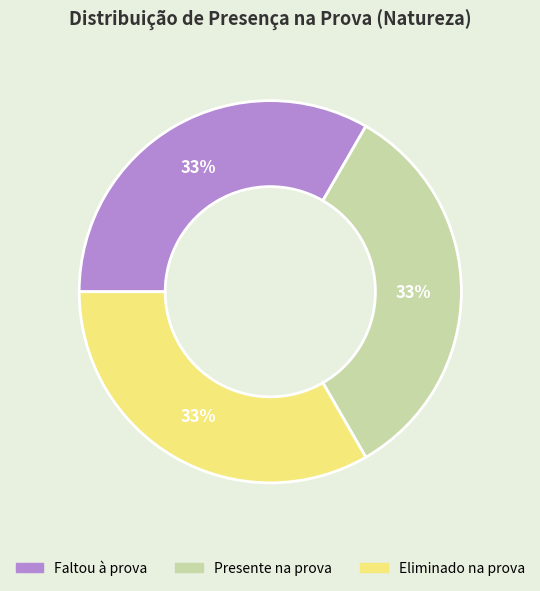

What is the ratio of the value at Eliminado na prova to the value at Faltou à prova?

1.0